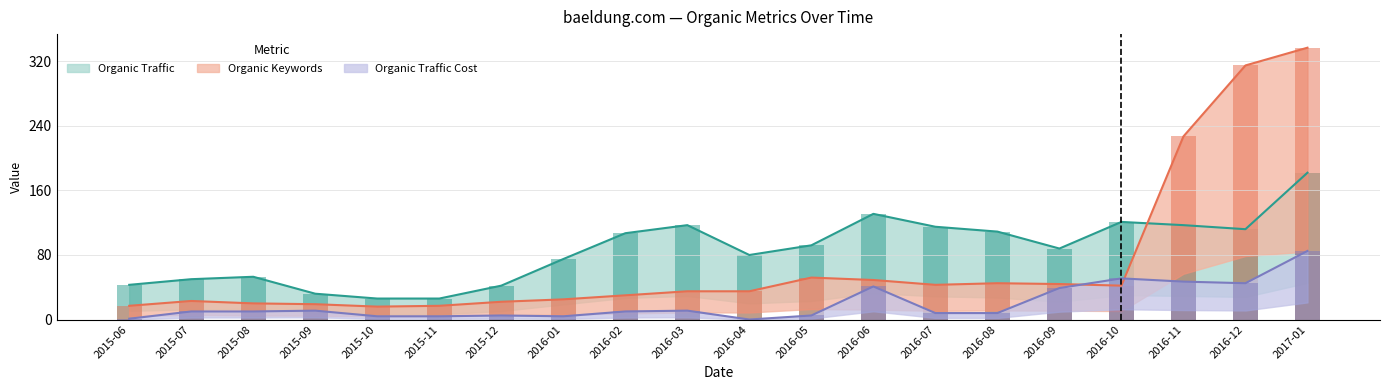

What is the label of the 16th bar from the left?

2016-09